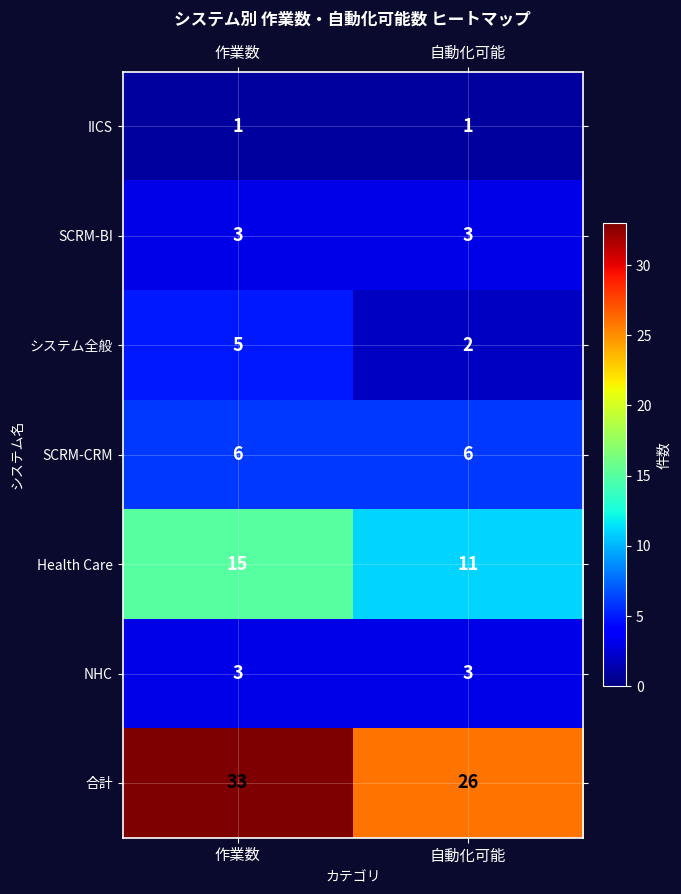

List the labels in order of システム全般 value, largest first.

作業数, 自動化可能